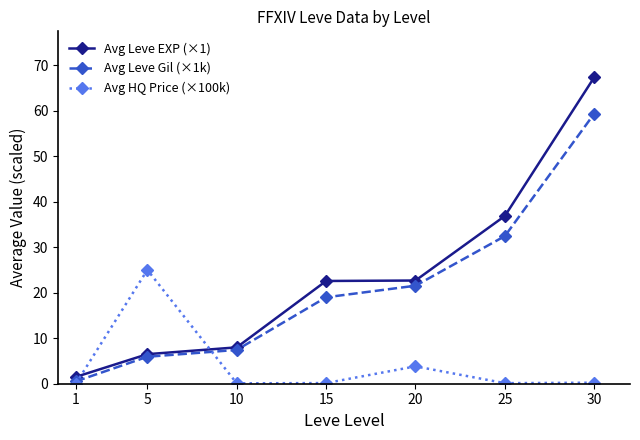

Rank the series by their maximum value, from highest to lowest.

Avg Leve EXP (×1), Avg Leve Gil (×1k), Avg HQ Price (×100k)